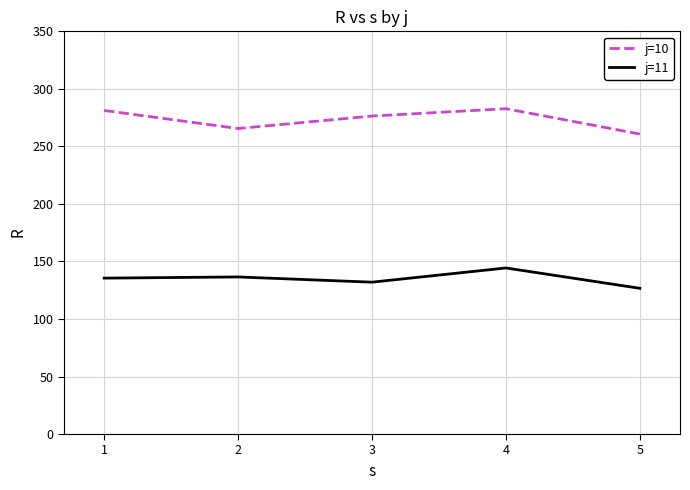

What is the average value of the j=11 series?

135.0